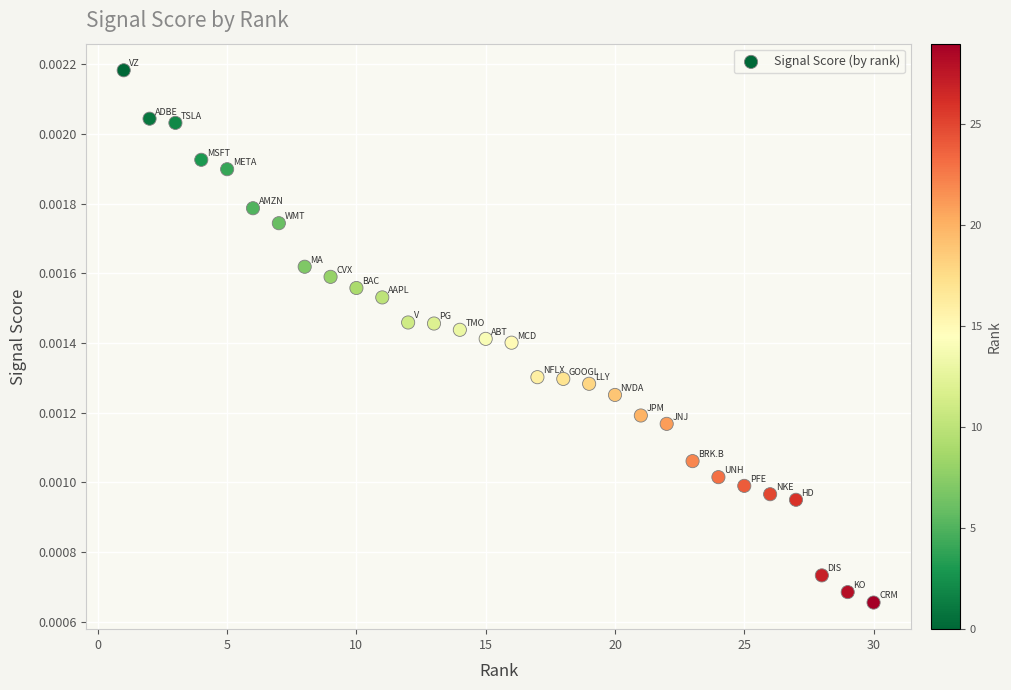

What is the range of X values (max minus min)?

29.0